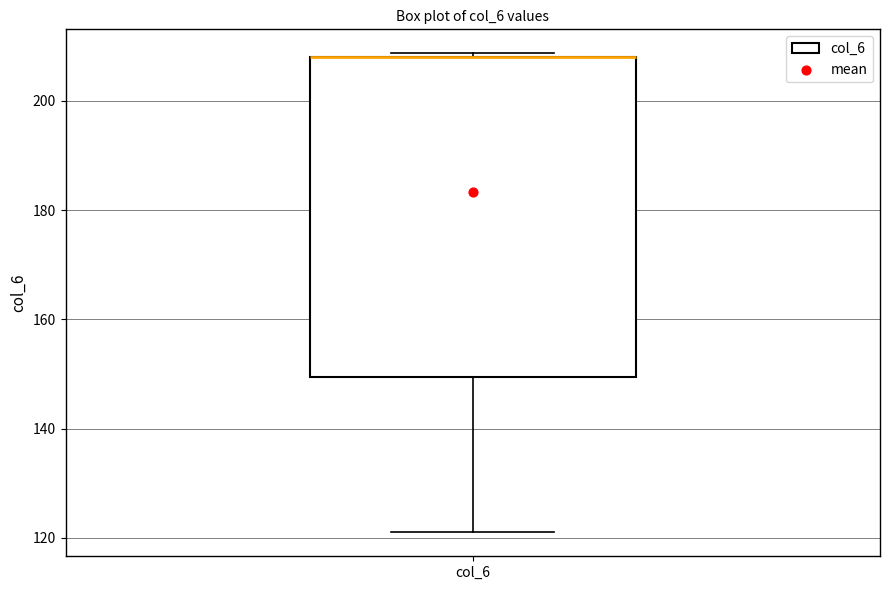

Transcribe this box plot: give where the median line is, the range the box spans, and where the two whiskers end, as read against the y-axis. The values are not printed on the chart, so give them approximately, as read against the axis.

median 208 (drawn on the box's upper edge), box 150 to 208, whiskers 122 to 208